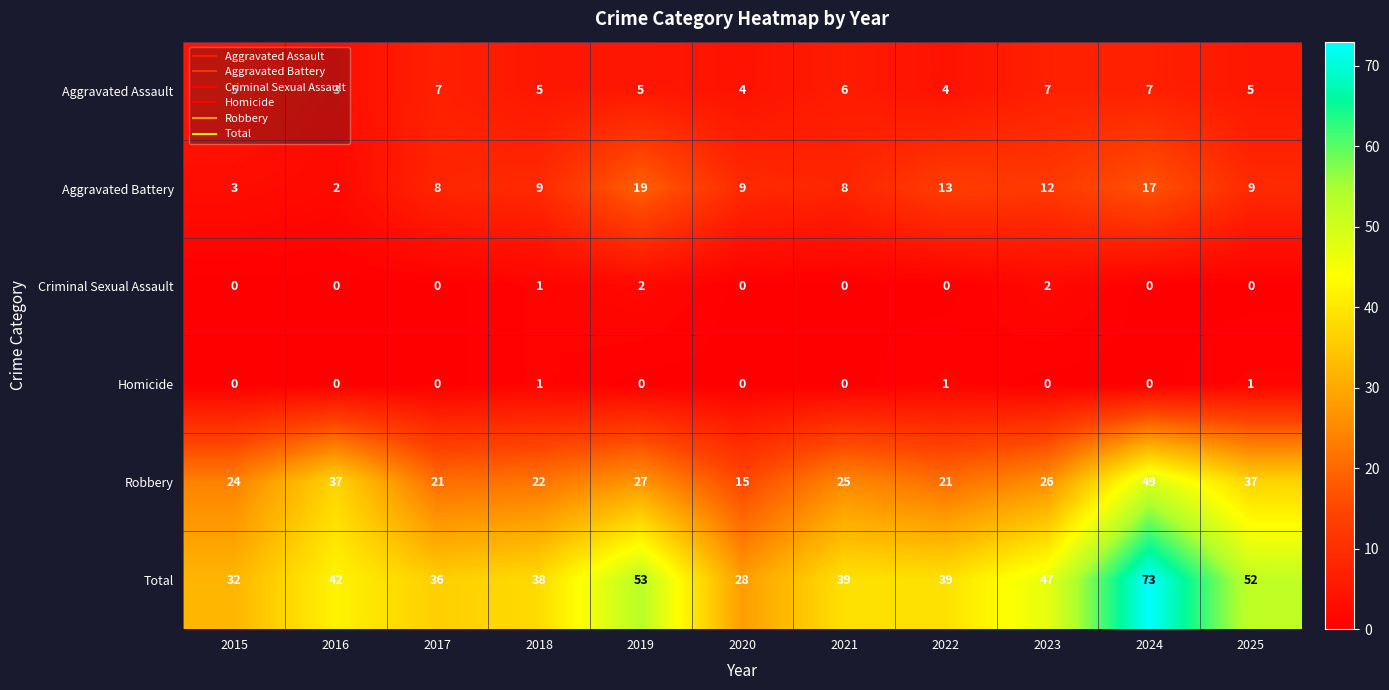

At 2019, list the series in order from smallest to largest.

Homicide, Criminal Sexual Assault, Aggravated Assault, Aggravated Battery, Robbery, Total